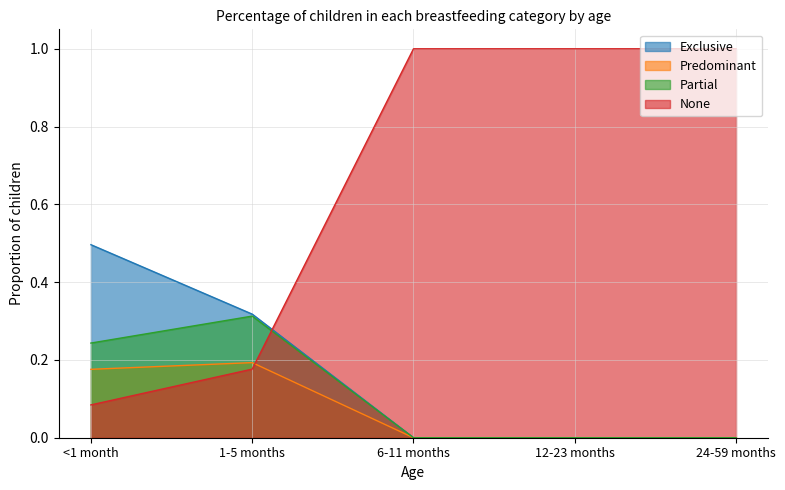

What is the label of the 3rd point from the left?

6-11 months